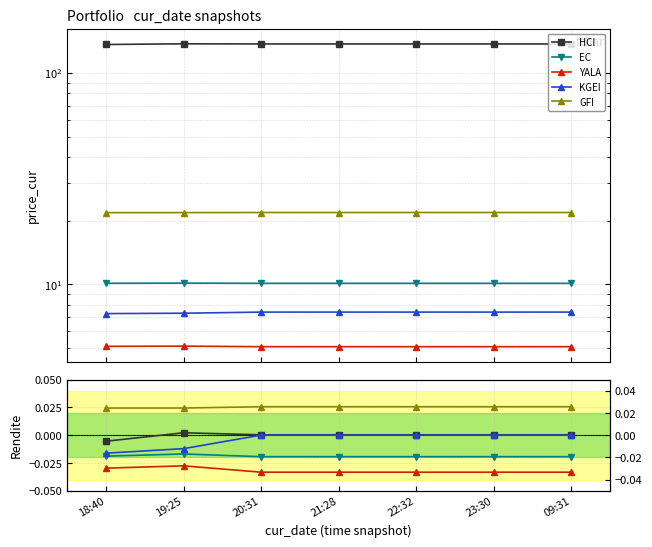

At which category does the chart reach its minimum across all series?

20:31